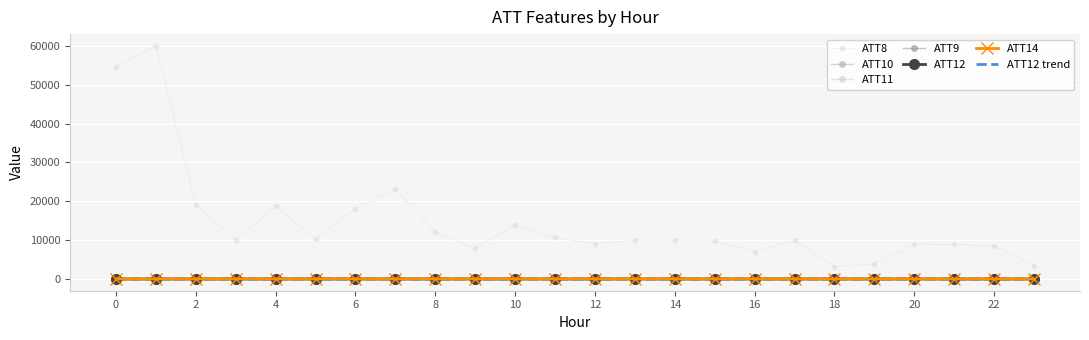

True or false: ATT11 and ATT9 cross at least once.

True